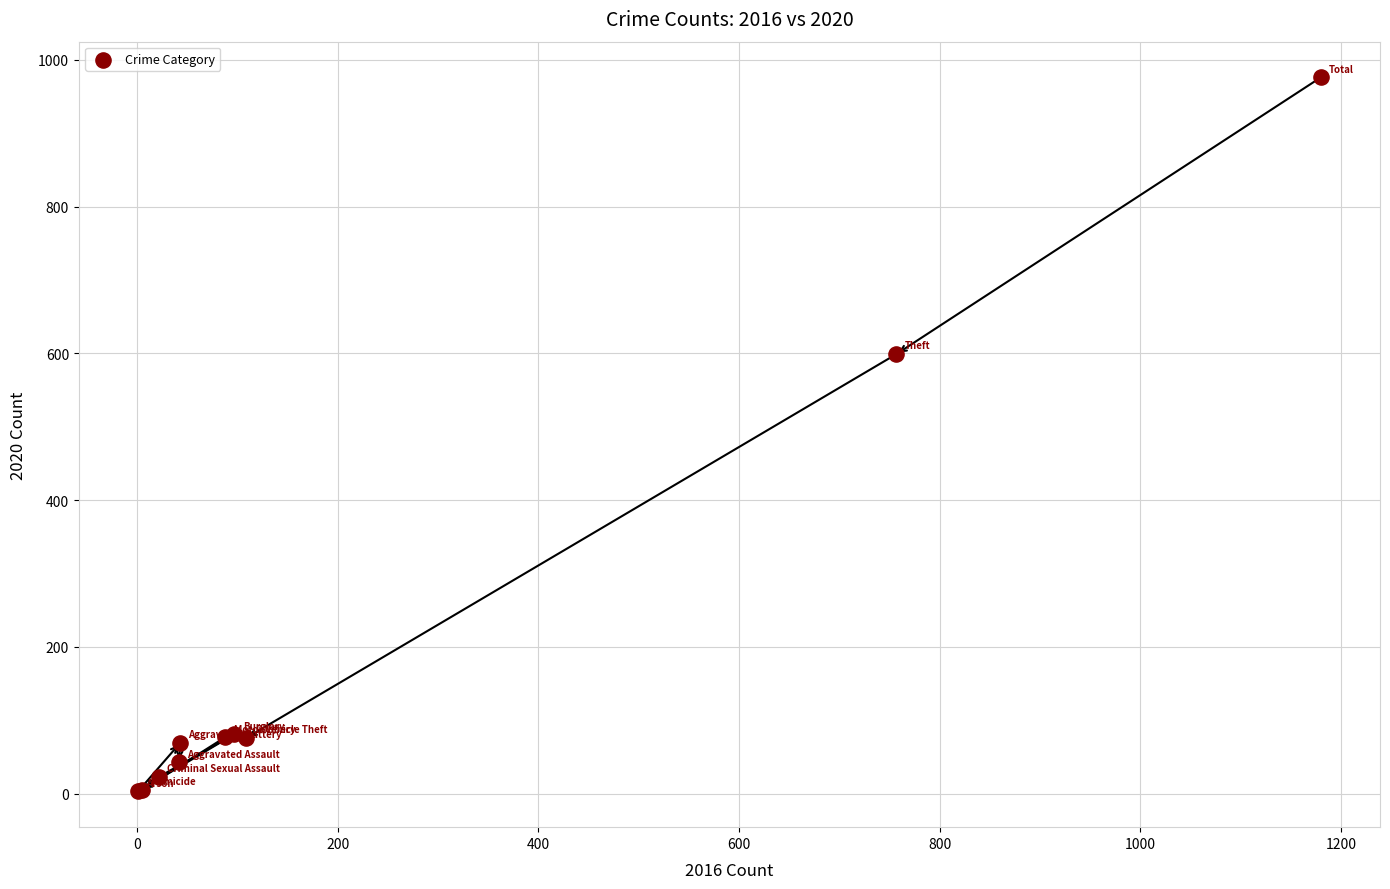

What Y value in the scatter plot is closest to 489?

599